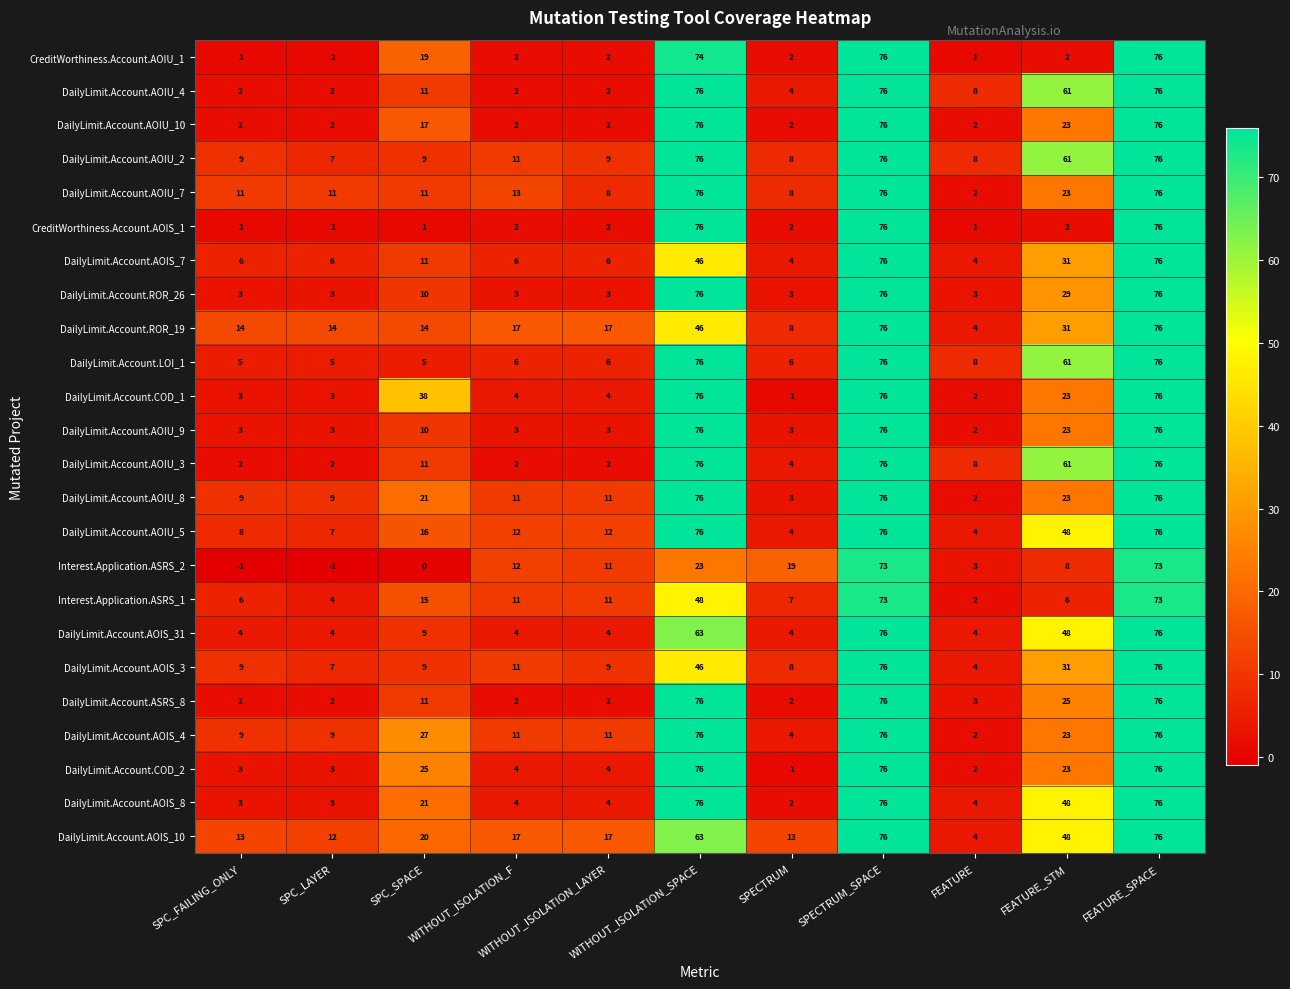

Count the number of categories in the chart.

11